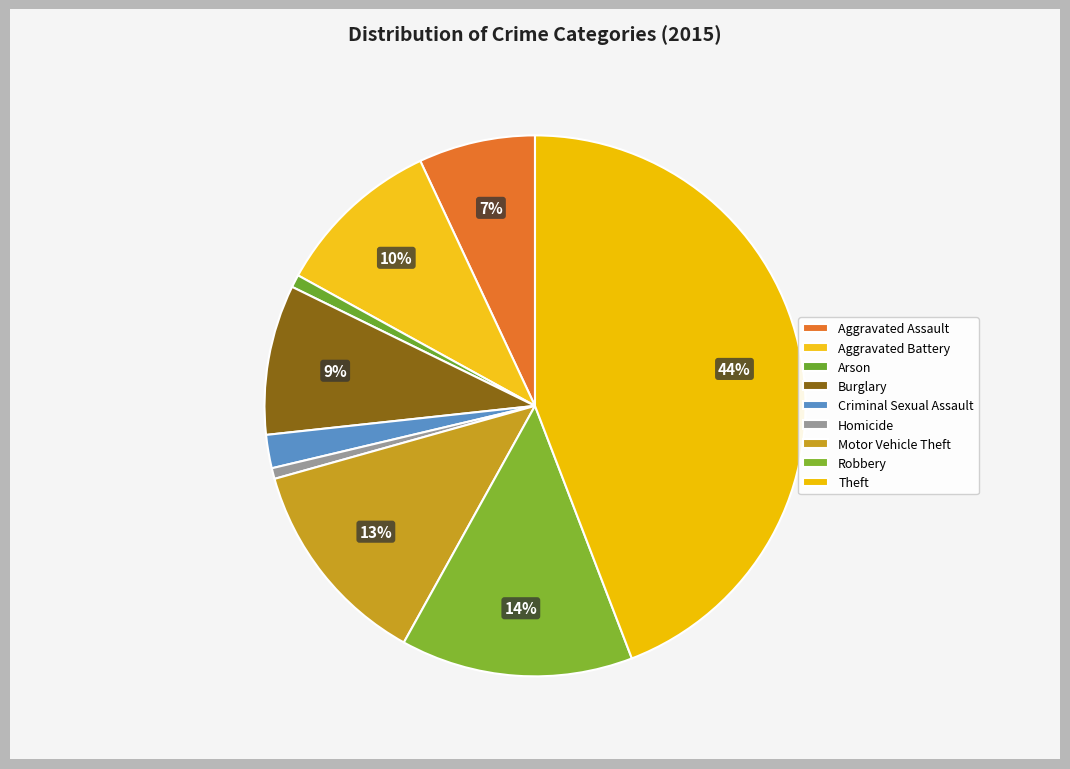

To the nearest percent, what is the difference between the largest and smallest slice percentages?

44%